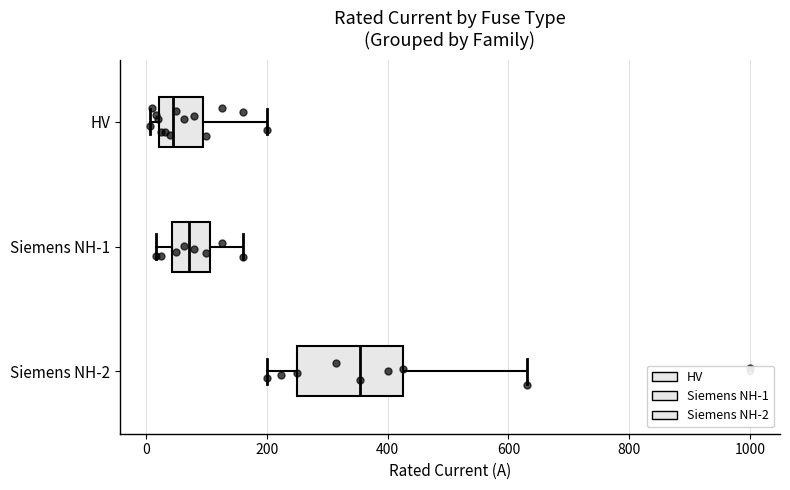

Where does the median line of the box for Siemens NH-2 sit on the x-axis? The values are not printed on the chart, so give them approximately, as read against the axis.

360